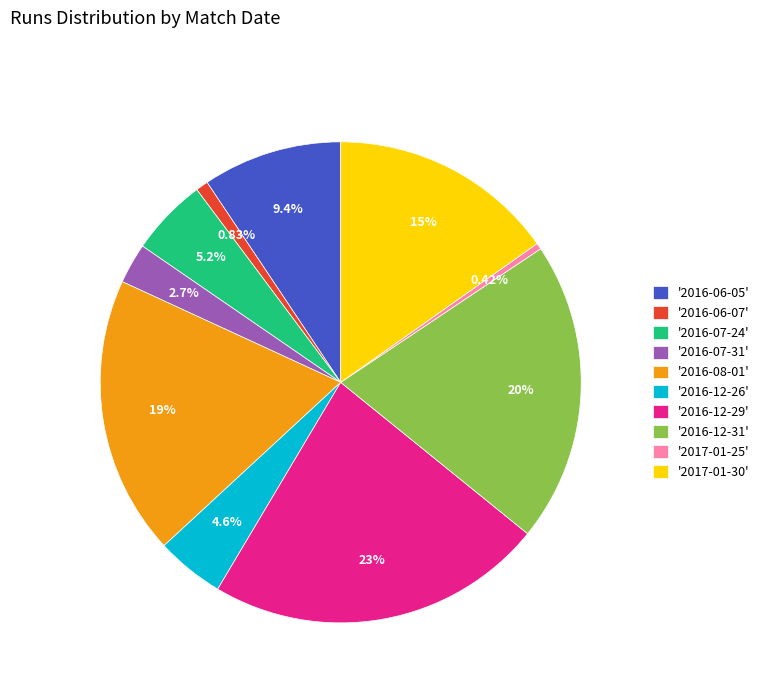

Count the number of slices in the pie.

10